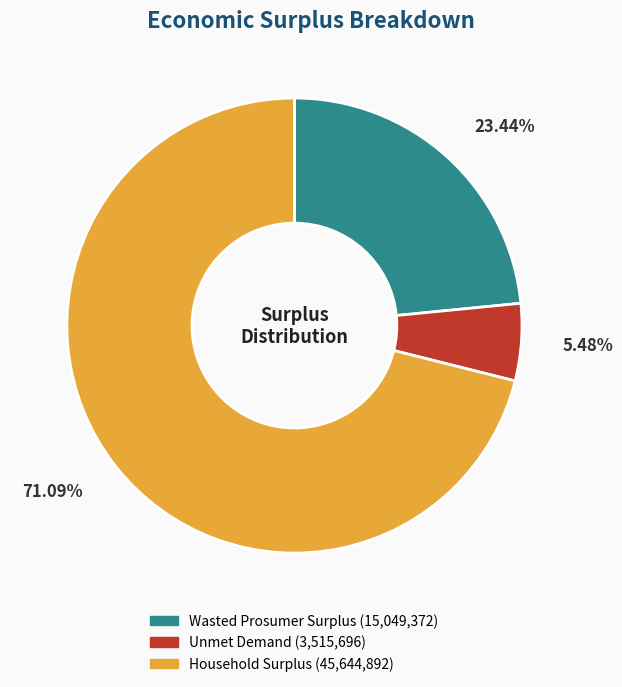

Rank the categories by value from highest to lowest.

Household Surplus, Wasted Prosumer Surplus, Unmet Demand